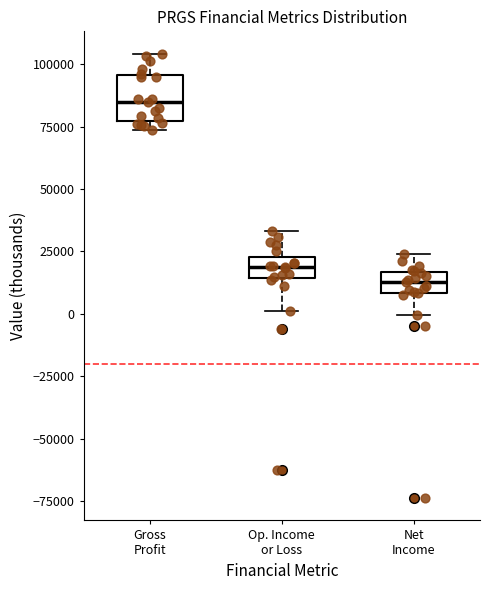

Where is the lower edge of the box for Op. Income or Loss on the y-axis? The values are not printed on the chart, so give them approximately, as read against the axis.

15000